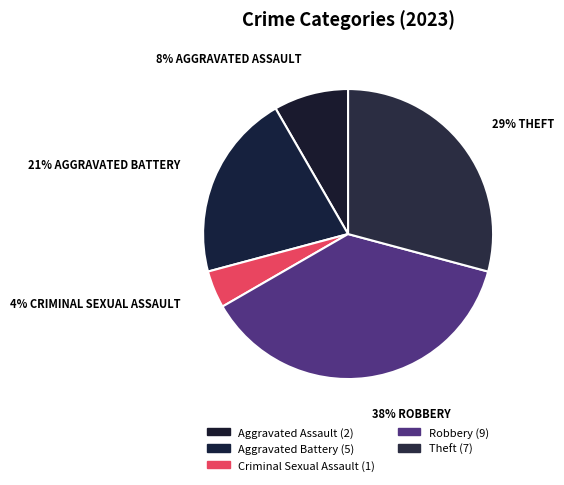

What is the largest slice in the pie chart?

Robbery